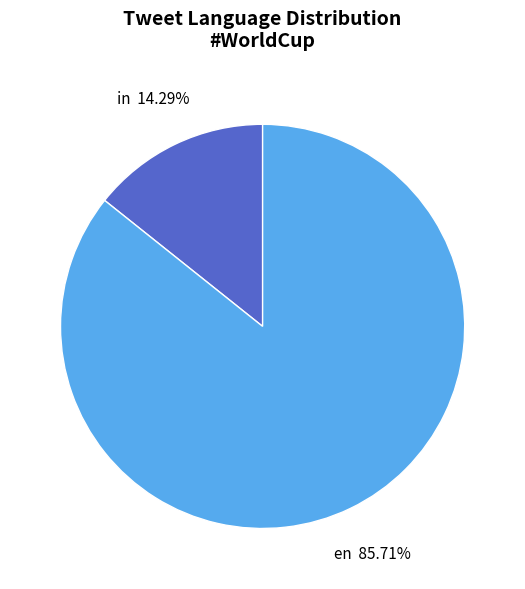

Between en and in, which is larger?

en